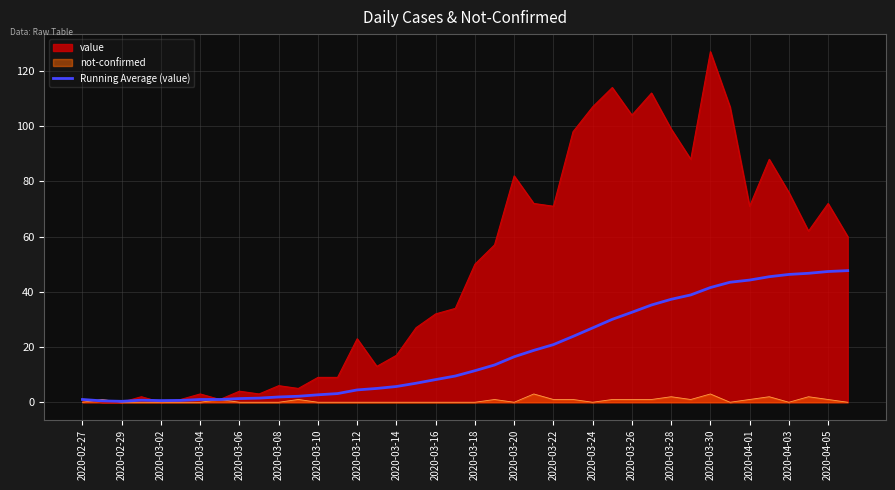

What is the spread (max minus min) of values at 2020-03-30?

124.0